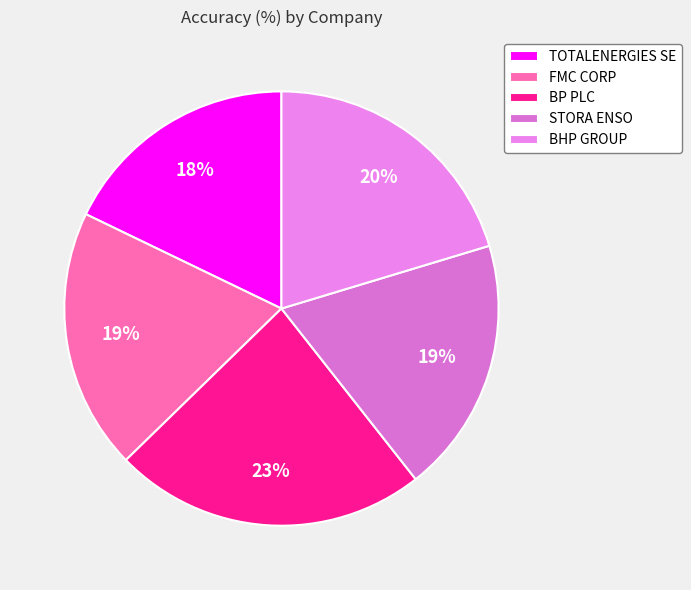

How many segments does this pie chart have?

5